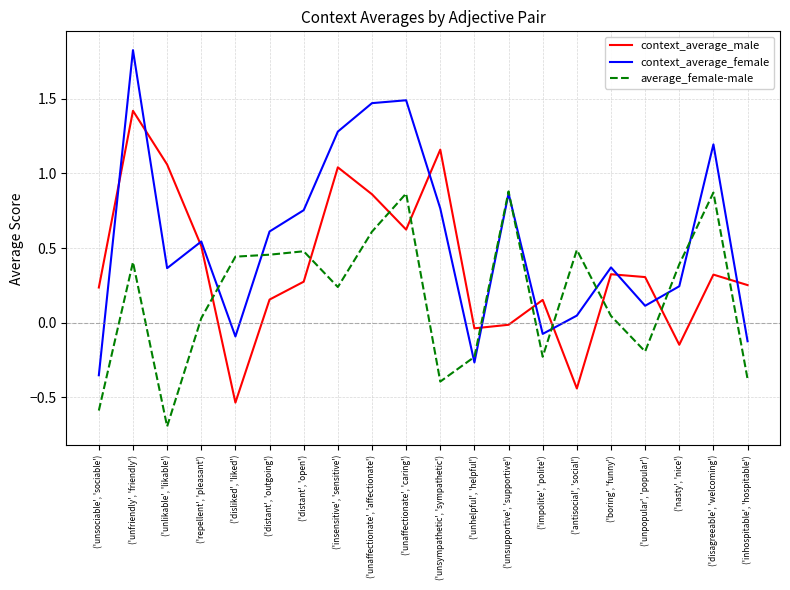

Rank the series by their maximum value, from lowest to highest.

average_female-male, context_average_male, context_average_female